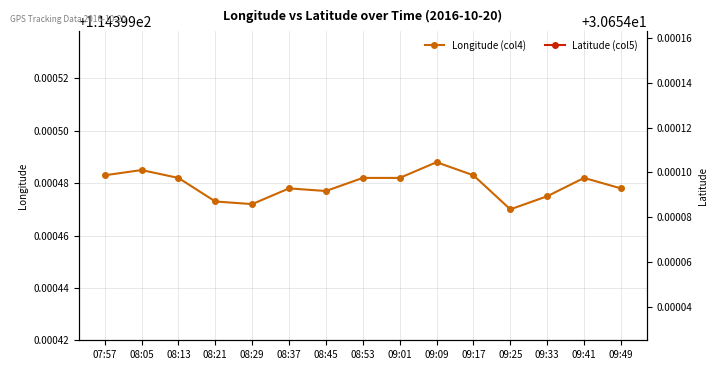

List the series in order of their overall mean, highest first.

Longitude (col4), Latitude (col5)